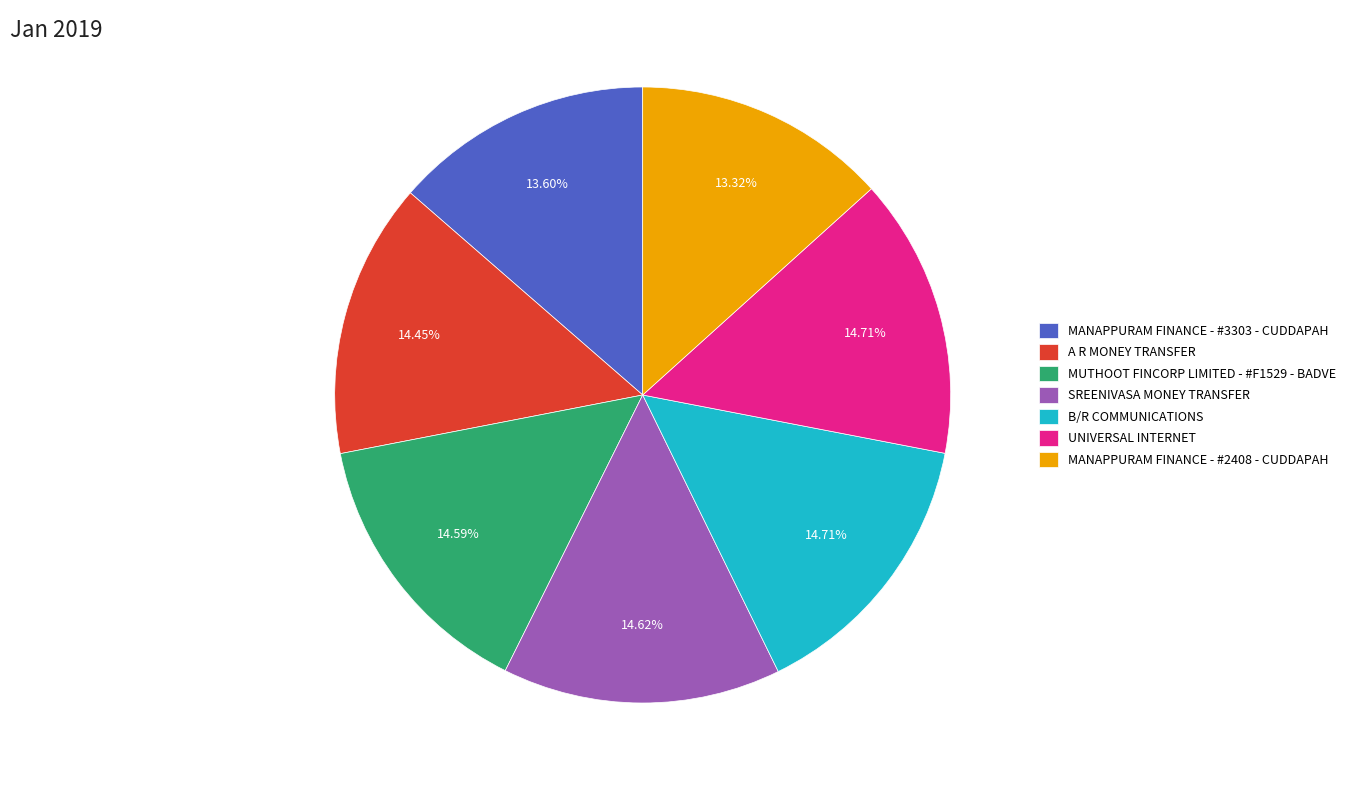

Which has a higher value, MANAPPURAM FINANCE - #3303 - CUDDAPAH or MUTHOOT FINCORP LIMITED - #F1529 - BADVE?

MUTHOOT FINCORP LIMITED - #F1529 - BADVE